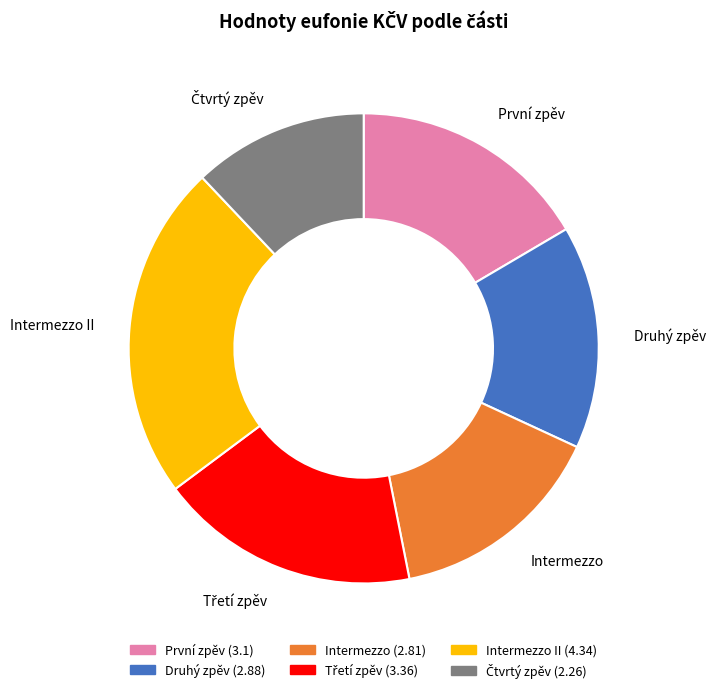

Count the number of slices in the pie.

6